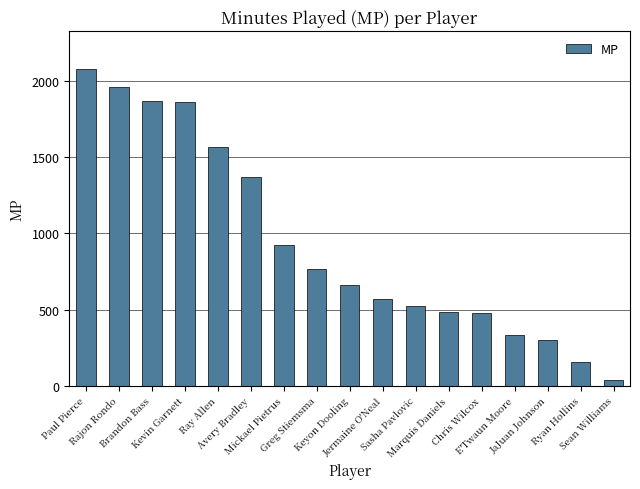

What is the value of the 10th bar from the left?

570